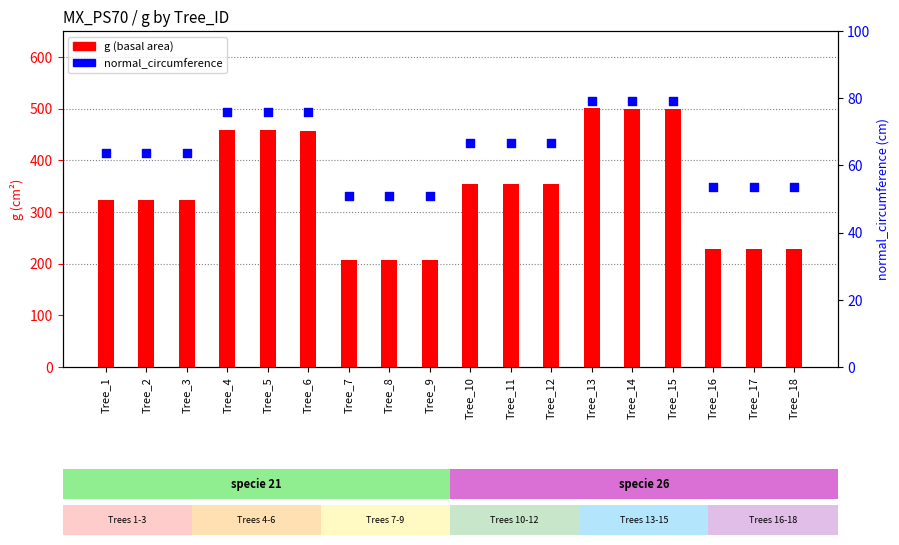

At how many categories does at least one series exceed 473?

3